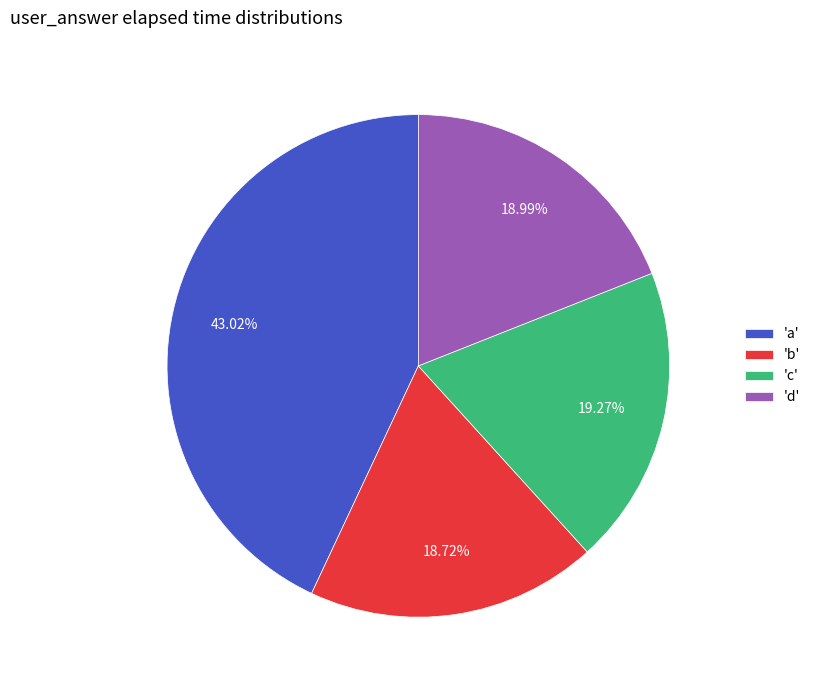

Does any single category account for the majority?

No